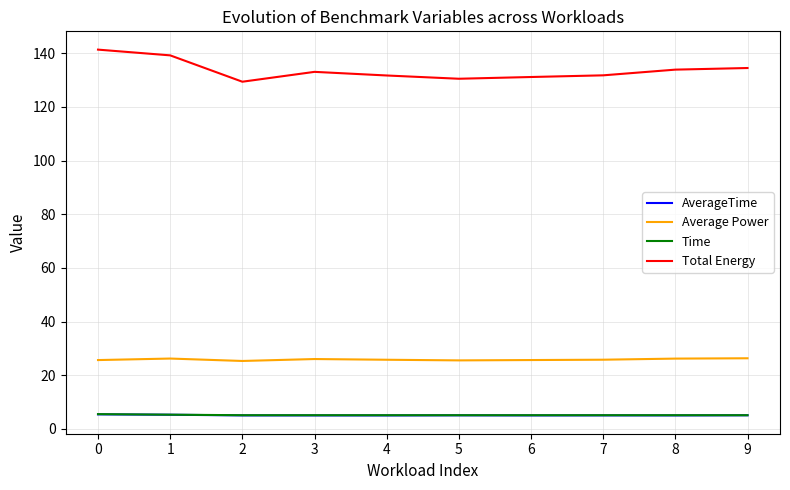

The value of AverageTime at 7 is 5.0. True or false?

True